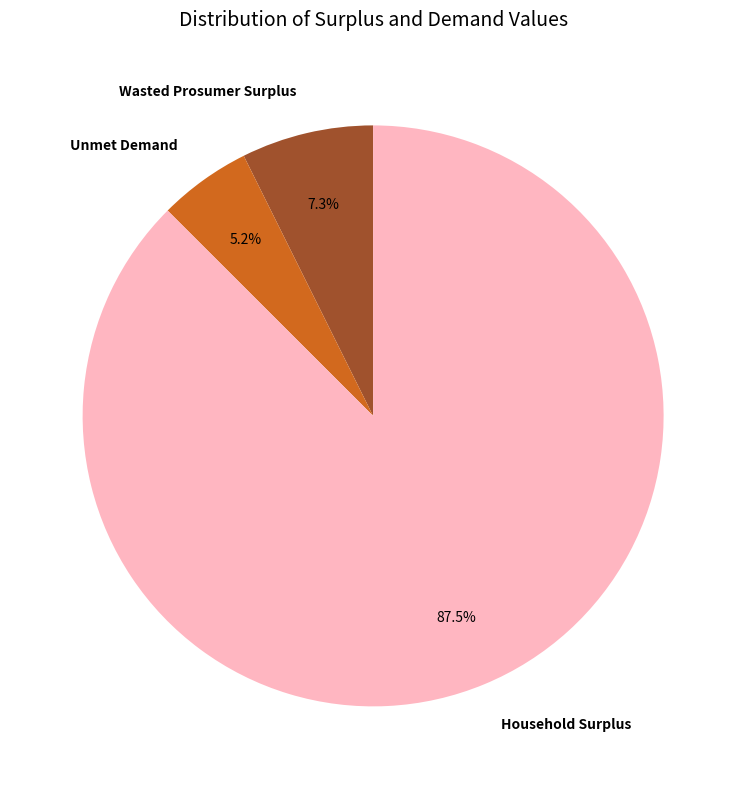

To the nearest percent, what portion does Unmet Demand represent?

5%